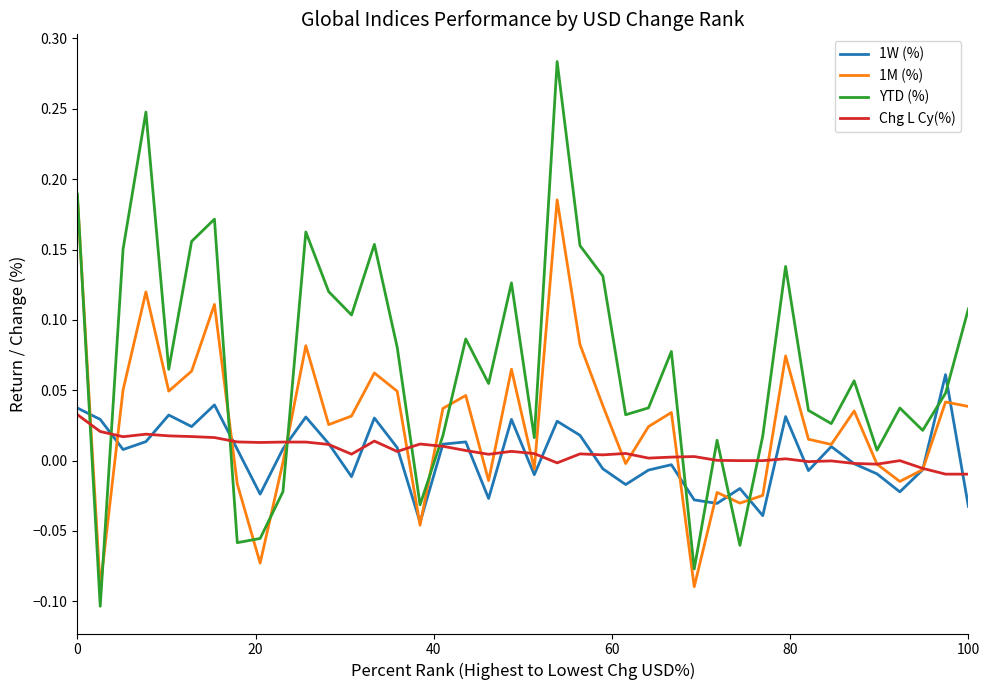

Which series has the largest total across all categories?

YTD (%)